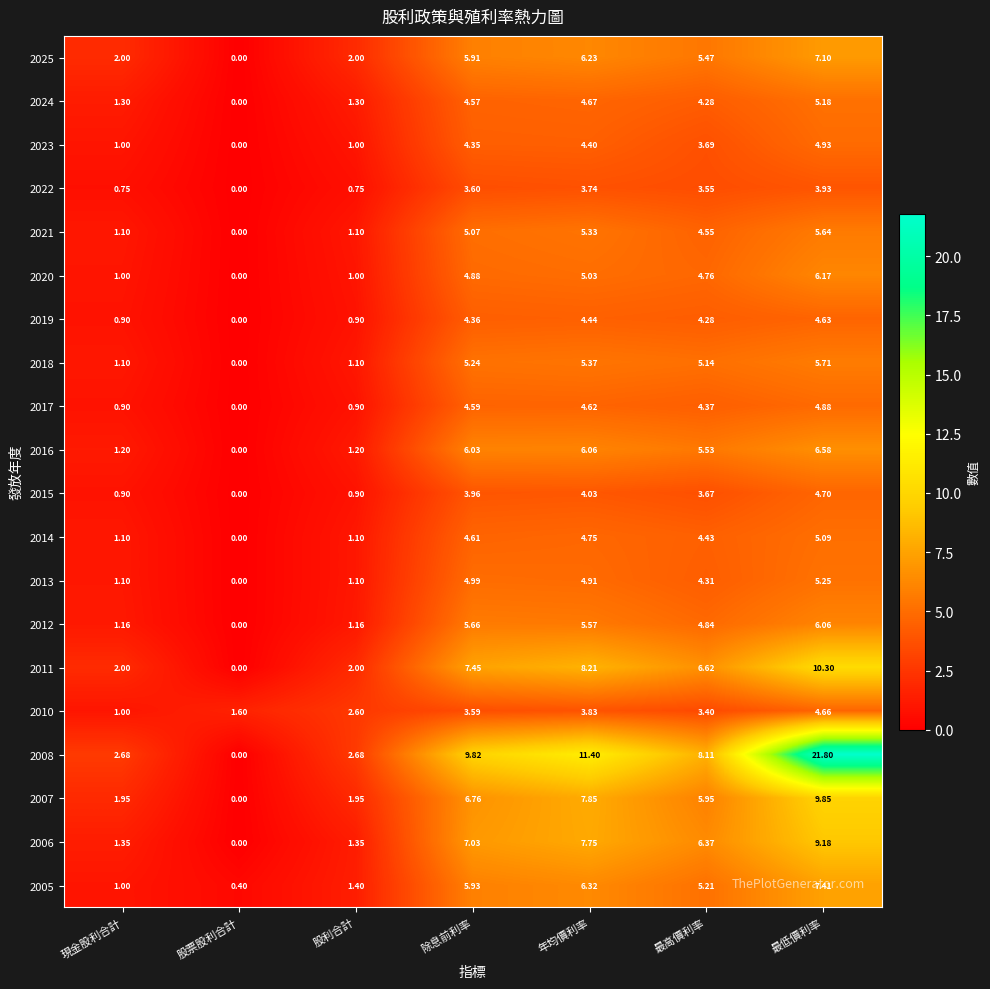

At which label is 2006 closest to 4?

最高價利率